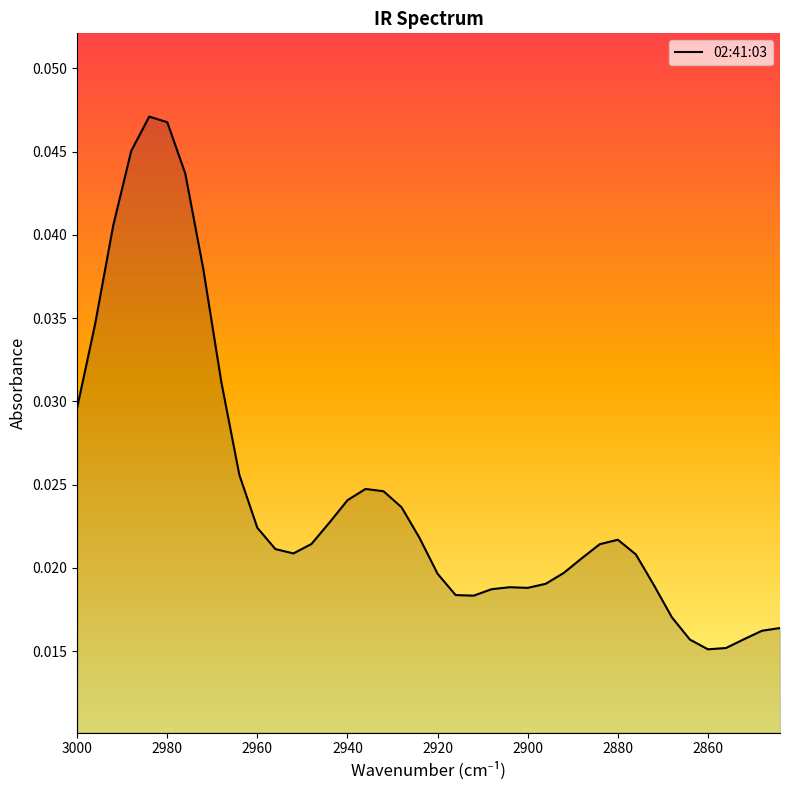

How many lines are shown in the chart?

1